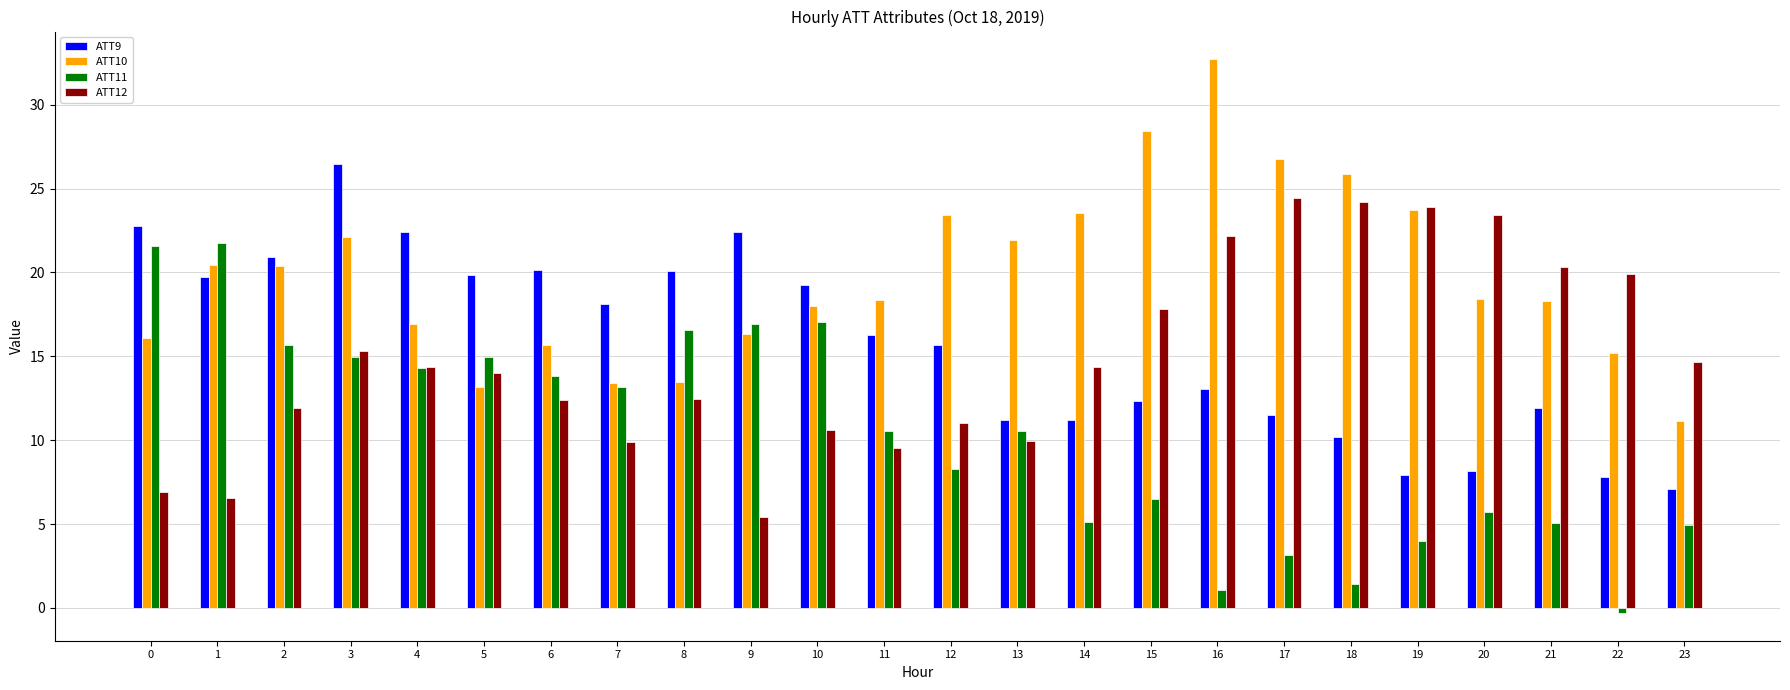

Between 1 and 22, which series saw the biggest shift?

ATT11